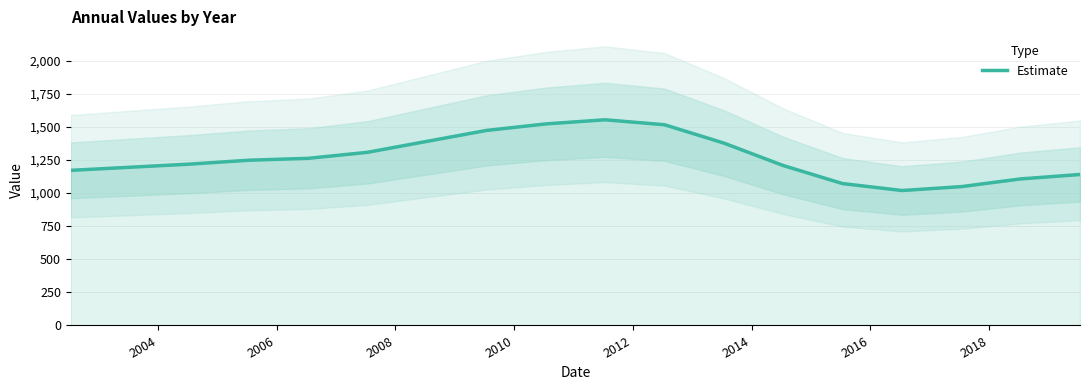

What is the minimum value for Estimate?

1018.9